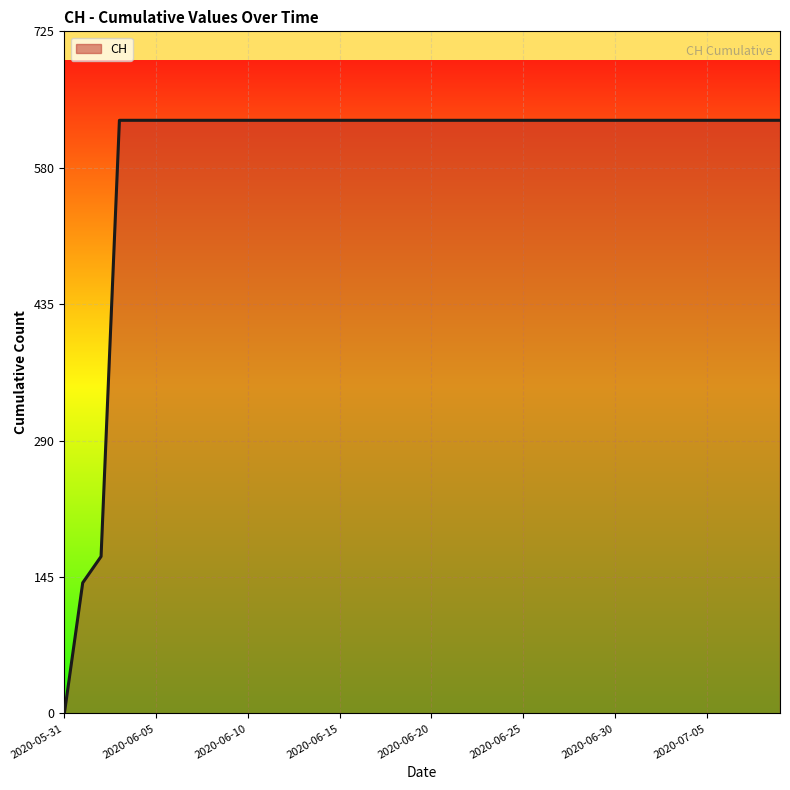

Reading left to right, extract all data points from this chart.

0	139	167	631	631	631	631	631	631	631	631	631	631	631	631	631	631	631	631	631	631	631	631	631	631	631	631	631	631	631	631	631	631	631	631	631	631	631	631	631